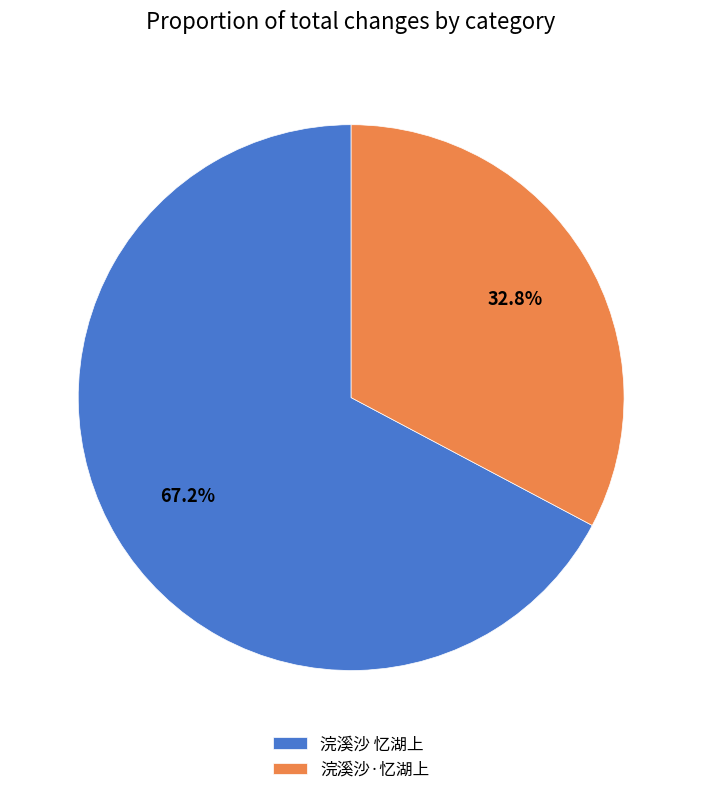

True or false: 浣溪沙·忆湖上 accounts for 22% of the total.

False